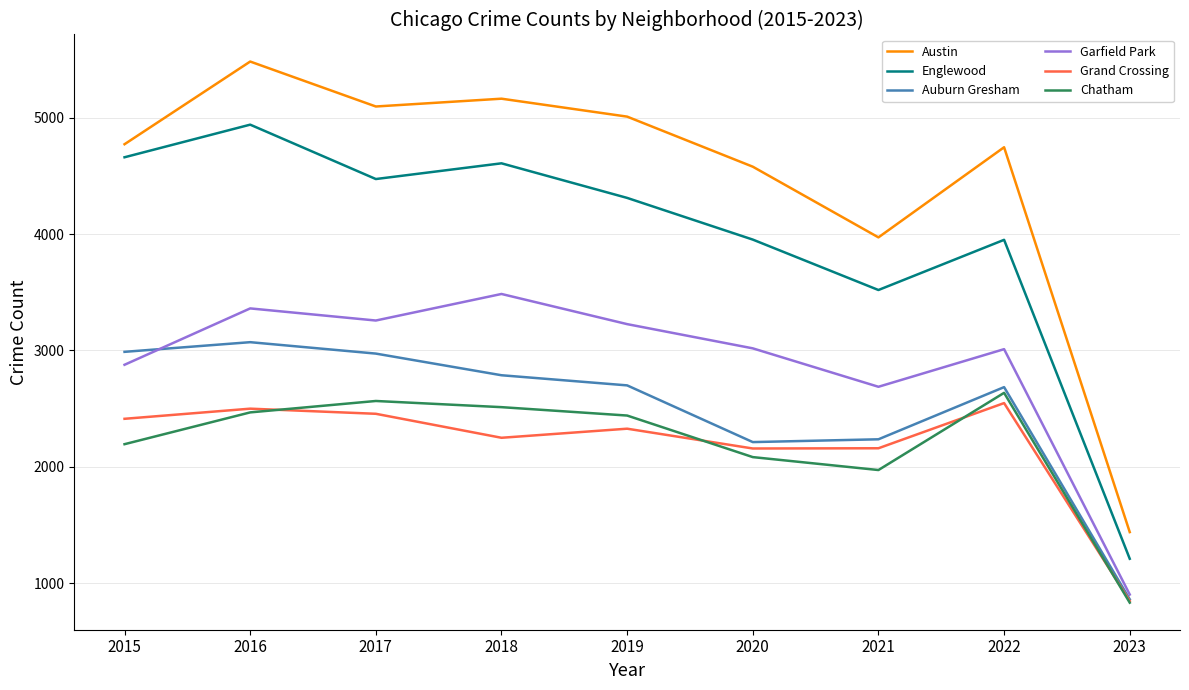

How many distinct data groups are displayed?

6